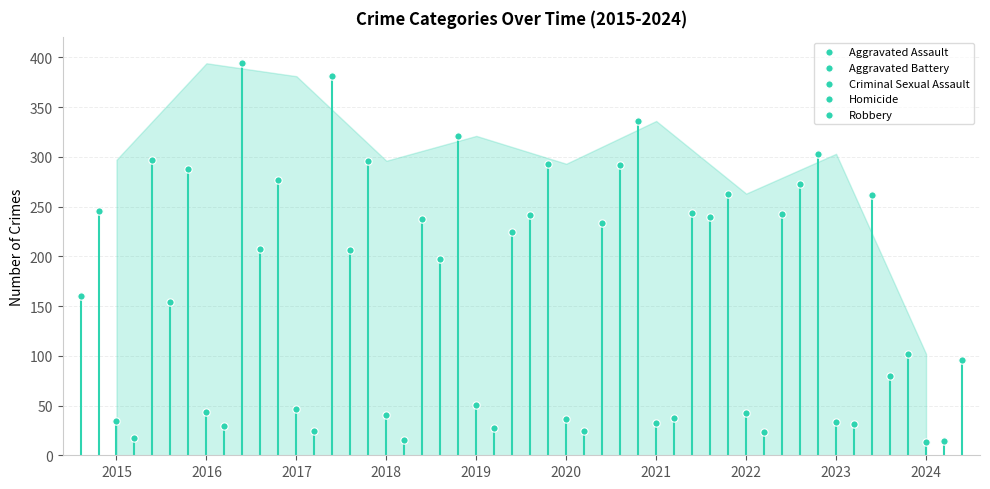

What are all the series names shown in the legend?

Aggravated Assault, Aggravated Battery, Criminal Sexual Assault, Homicide, Robbery